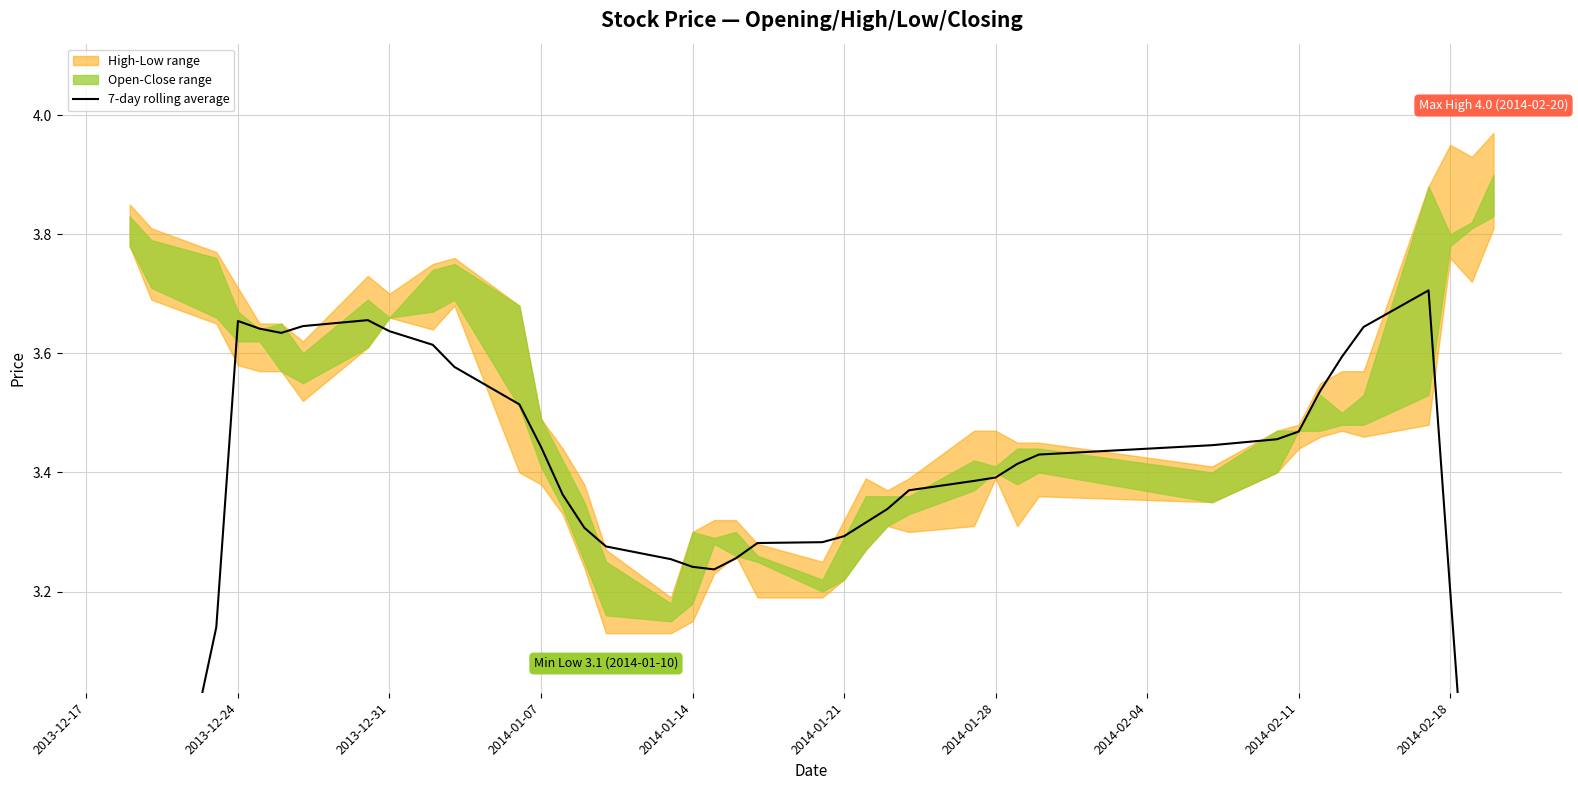

At which label is the value closest to 2?

2013-12-17